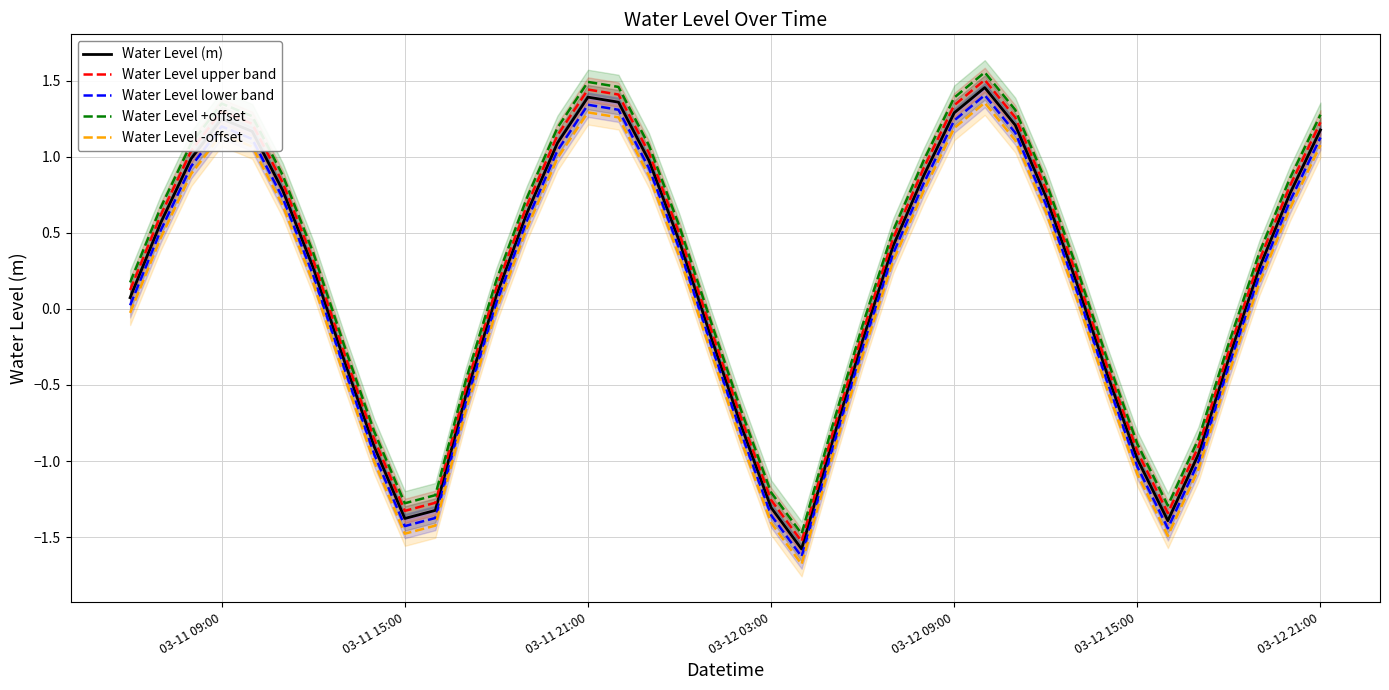

What is the highest value of the Water Level (m) series?

1.5